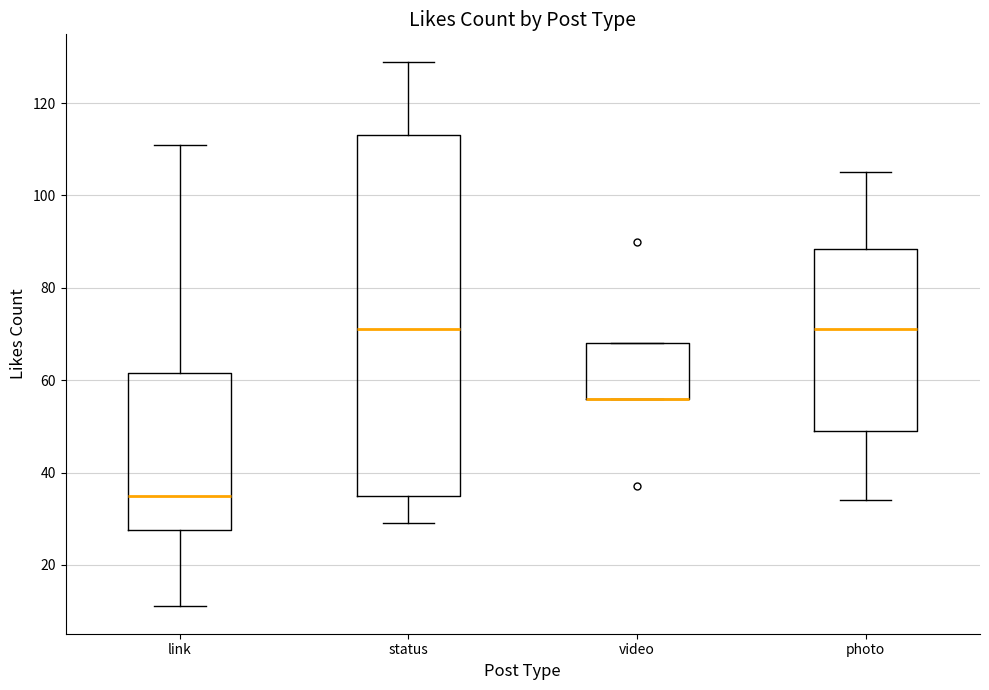

Reading left to right, read every box against the y-axis: the position of its median line, the range the box covers, and the ends of its whiskers. The values are not printed on the chart, so give them approximately, as read against the axis.

link: median 36, box 28 to 62, whiskers 12 to 112
status: median 72, box 36 to 114, whiskers 30 to 130
video: median 56 (drawn on the box's lower edge), box 56 to 68, whiskers 56 to 68
photo: median 72, box 50 to 88, whiskers 34 to 106